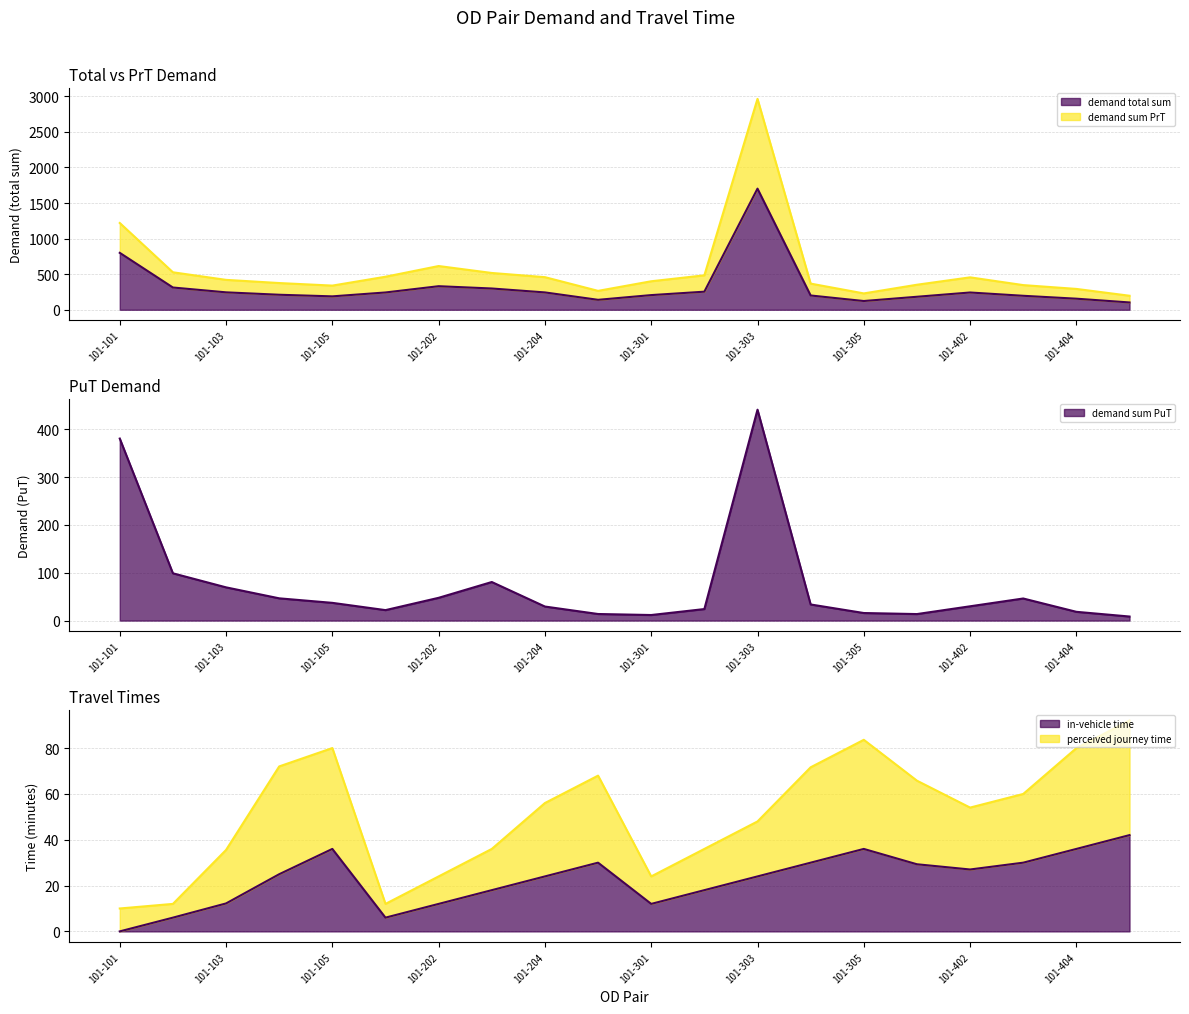

The perceived journey time series shows 119.7 at 101-305. True or false?

False